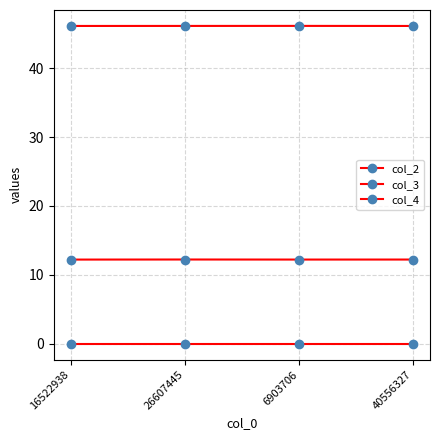

Count the number of data series in this chart.

3